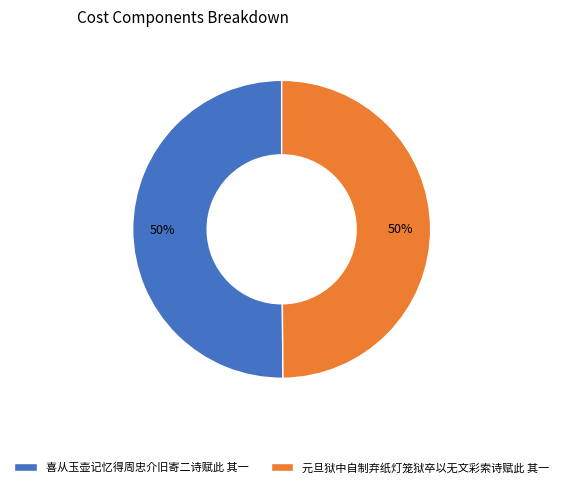

To the nearest percent, what is the average slice percentage?

50%